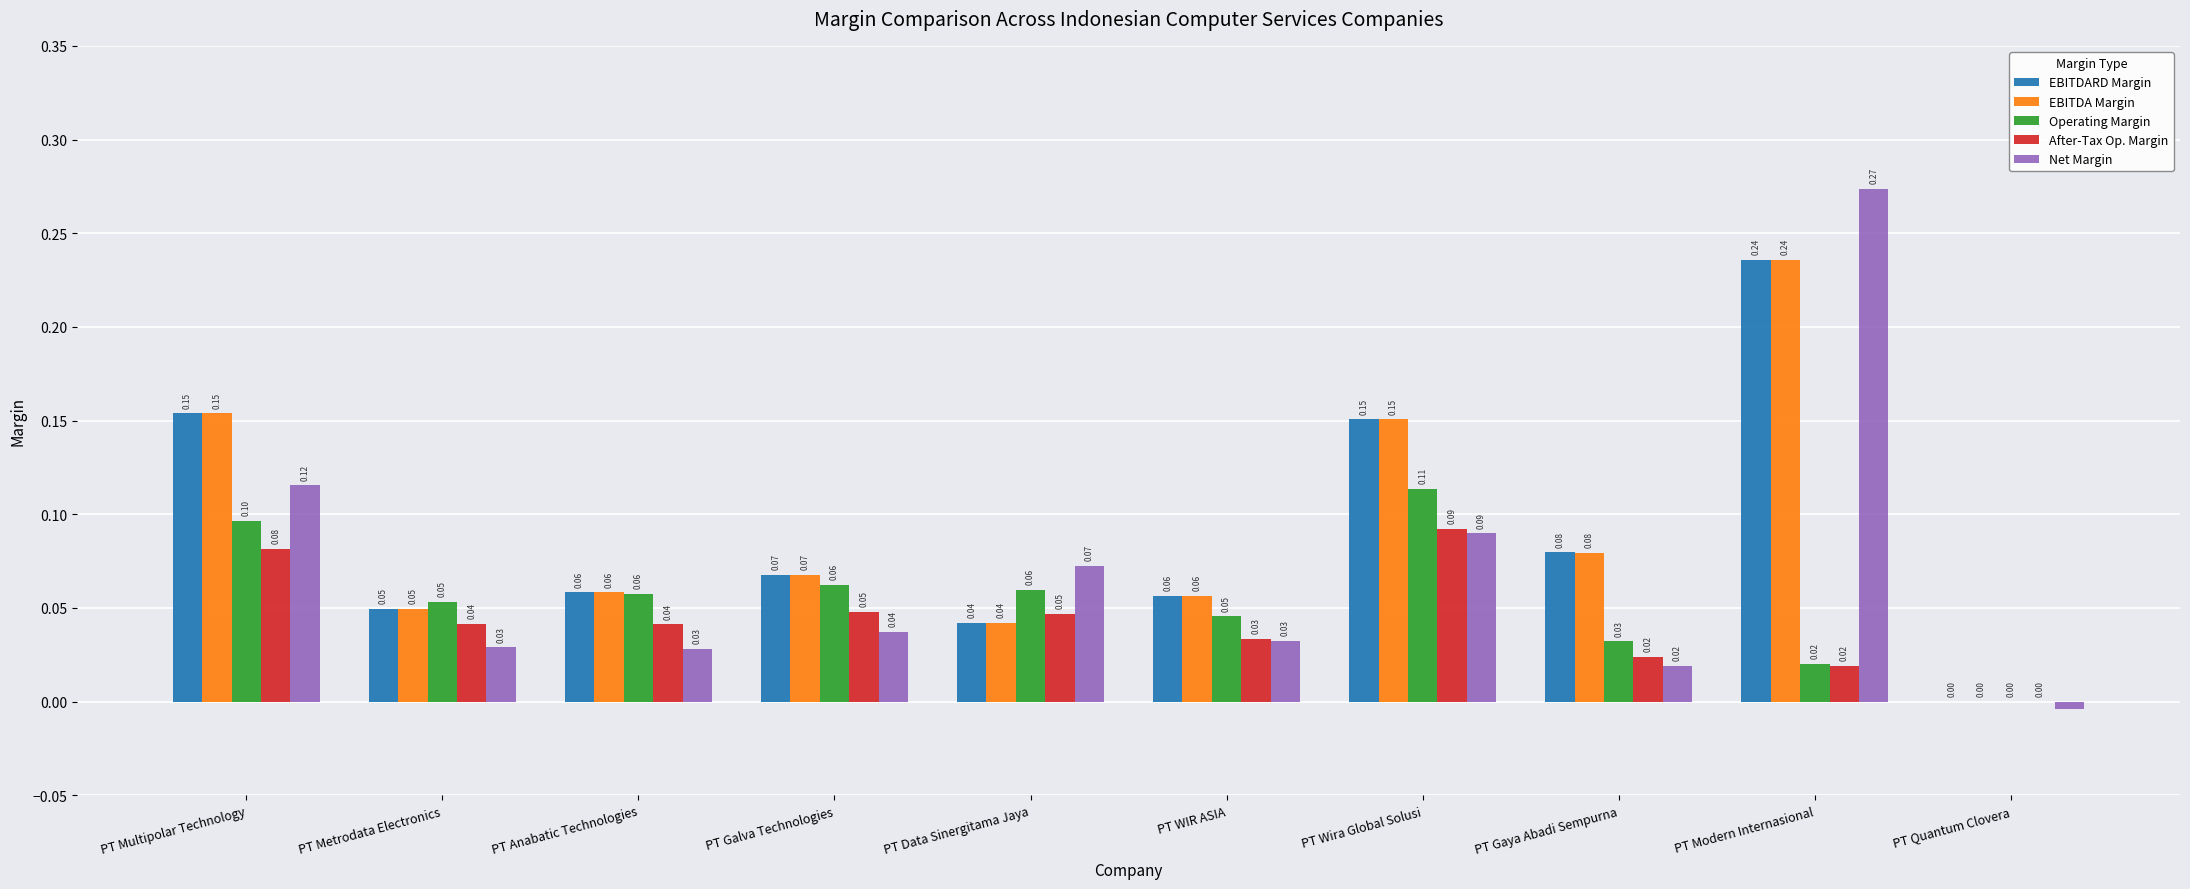

Between PT Metrodata Electronics and PT Data Sinergitama Jaya, which series saw the biggest shift?

Net Margin